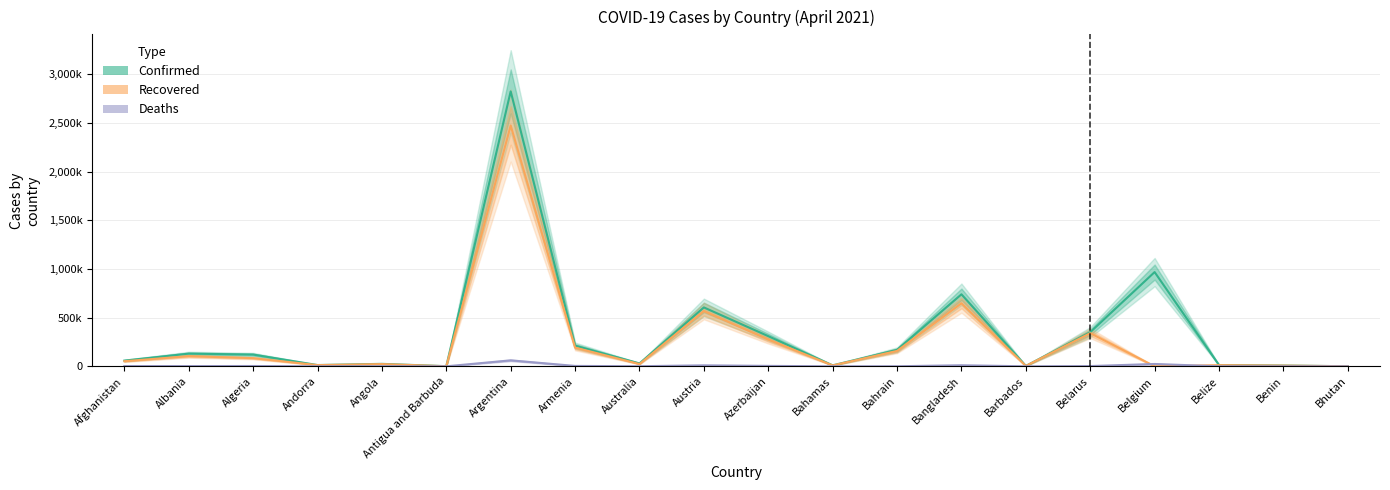

Where is the first local minimum for Recovered?

Andorra